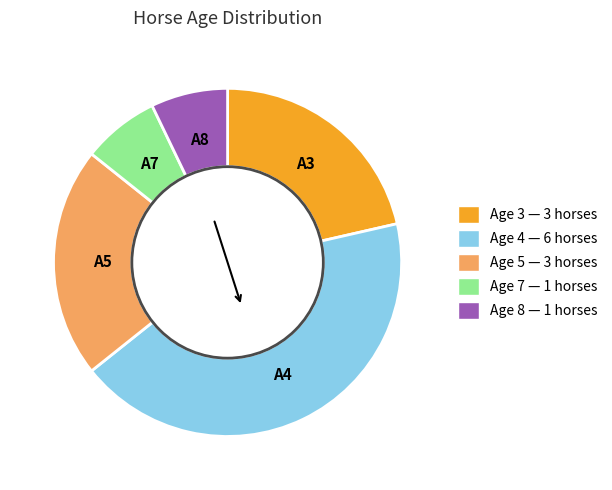

Is it true that Age 7 is 21% of the pie?

False